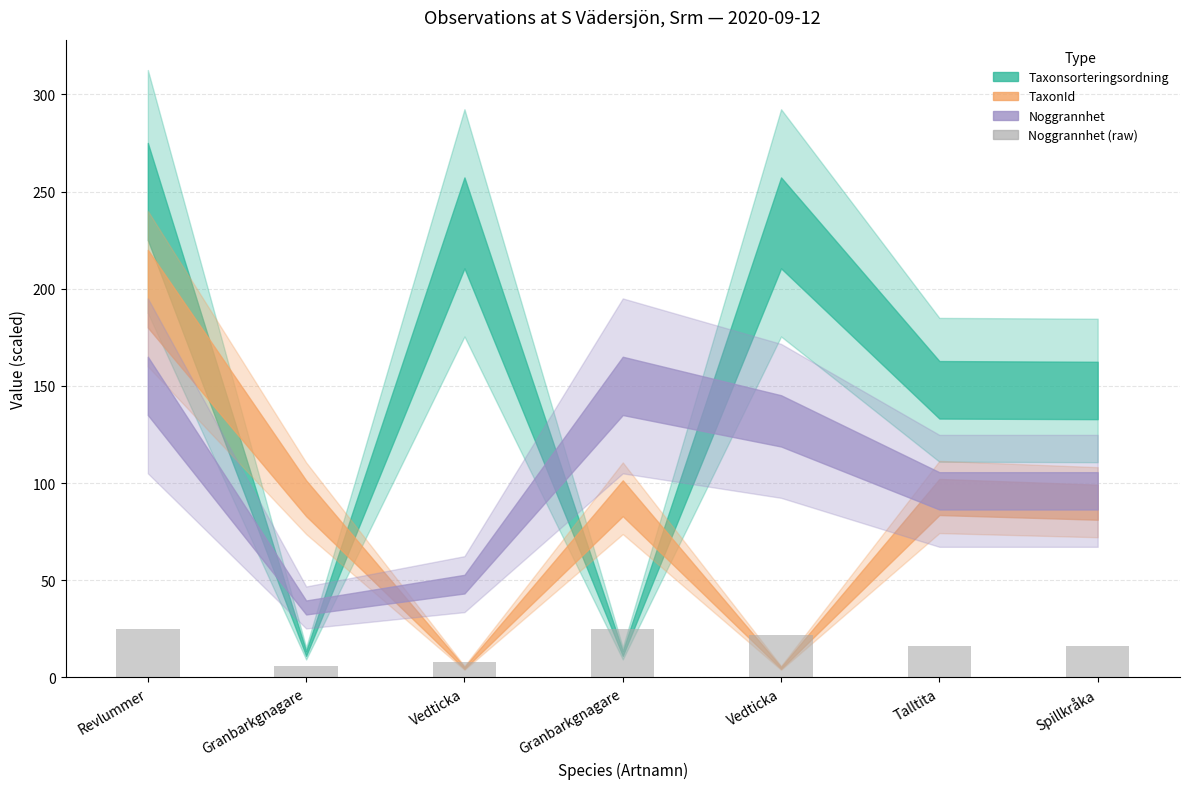

How many bars are there in total?

7